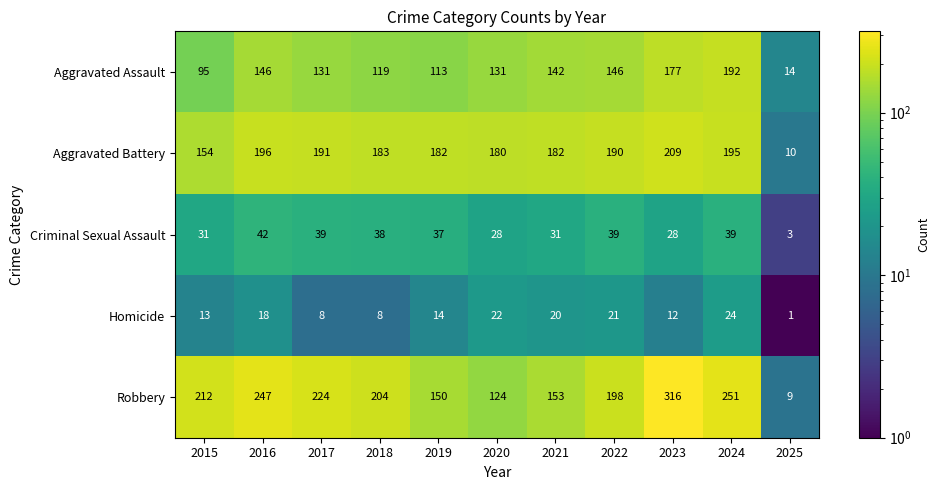

Rank the series at 2020 from highest to lowest value.

Aggravated Battery, Aggravated Assault, Robbery, Criminal Sexual Assault, Homicide